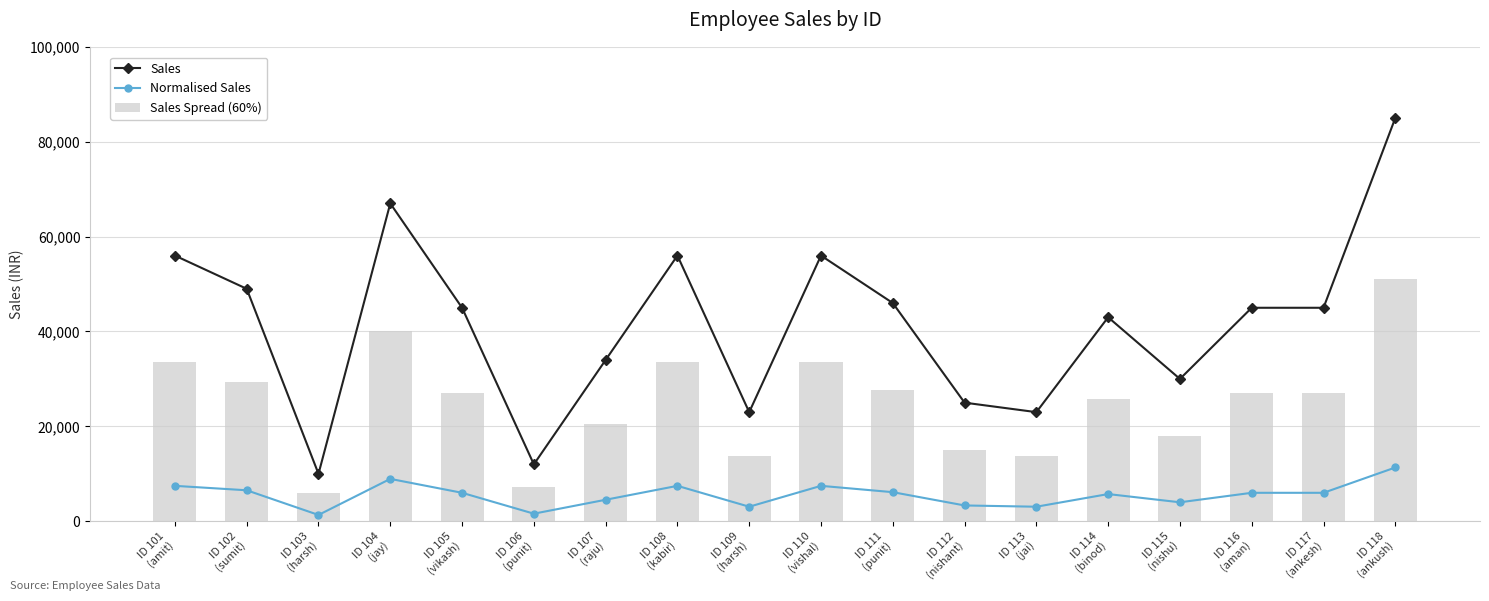

What is the average value of the Sales series?

41666.7